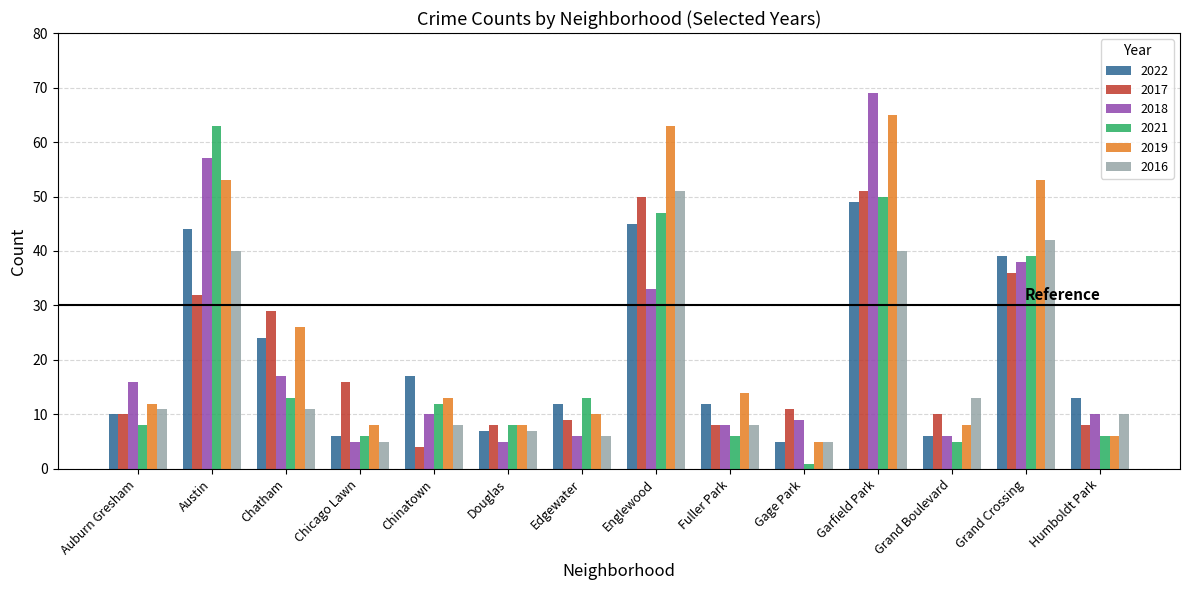

Reading right to left, extract all data points from this chart.

2022: 13	39	6	49	5	12	45	12	7	17	6	24	44	10
2017: 8	36	10	51	11	8	50	9	8	4	16	29	32	10
2018: 10	38	6	69	9	8	33	6	5	10	5	17	57	16
2021: 6	39	5	50	1	6	47	13	8	12	6	13	63	8
2019: 6	53	8	65	5	14	63	10	8	13	8	26	53	12
2016: 10	42	13	40	5	8	51	6	7	8	5	11	40	11